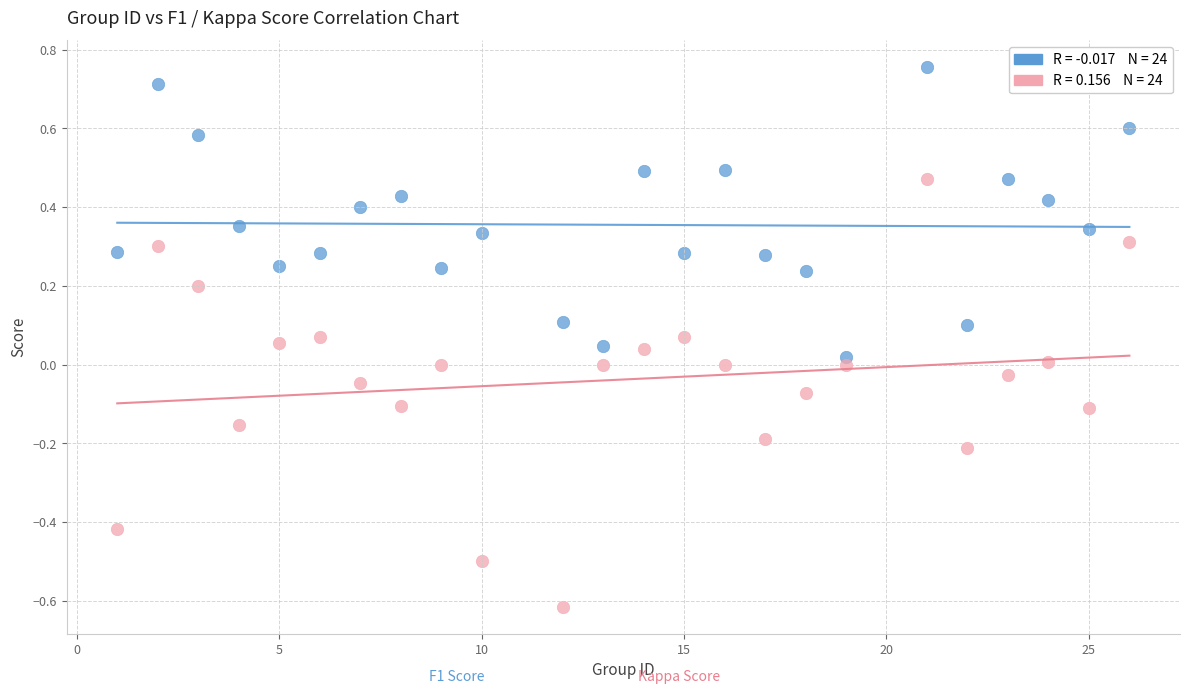

Across all data points, what is the range of X values (max minus min)?

25.0